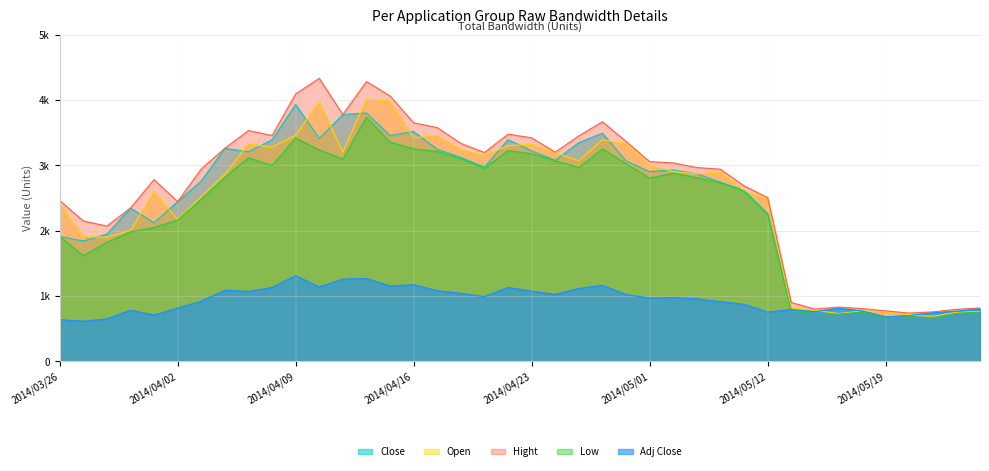

Is it true that Open equals 6530.0 at 2014/04/14?

False